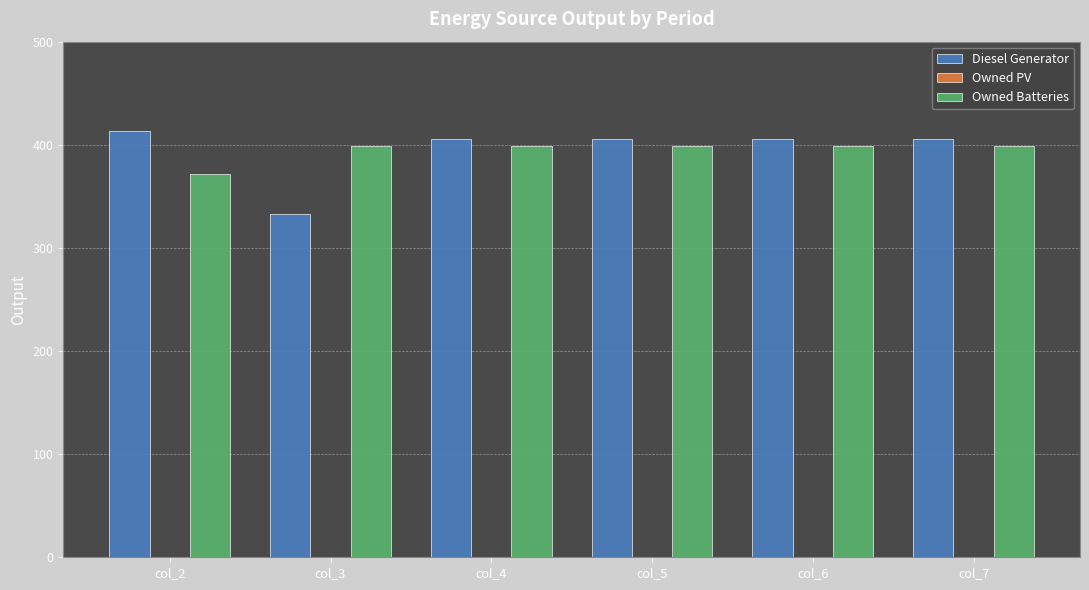

The Diesel Generator series shows 269.0 at col_5. True or false?

False